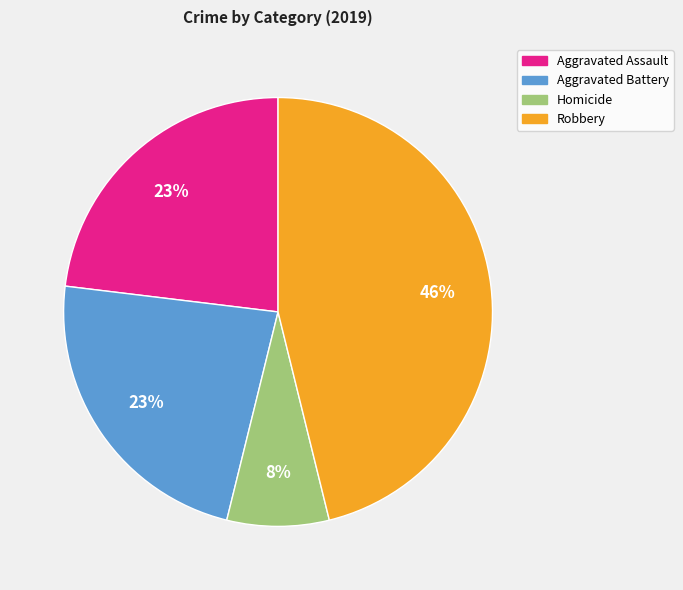

Between Aggravated Battery and Homicide, which is larger?

Aggravated Battery